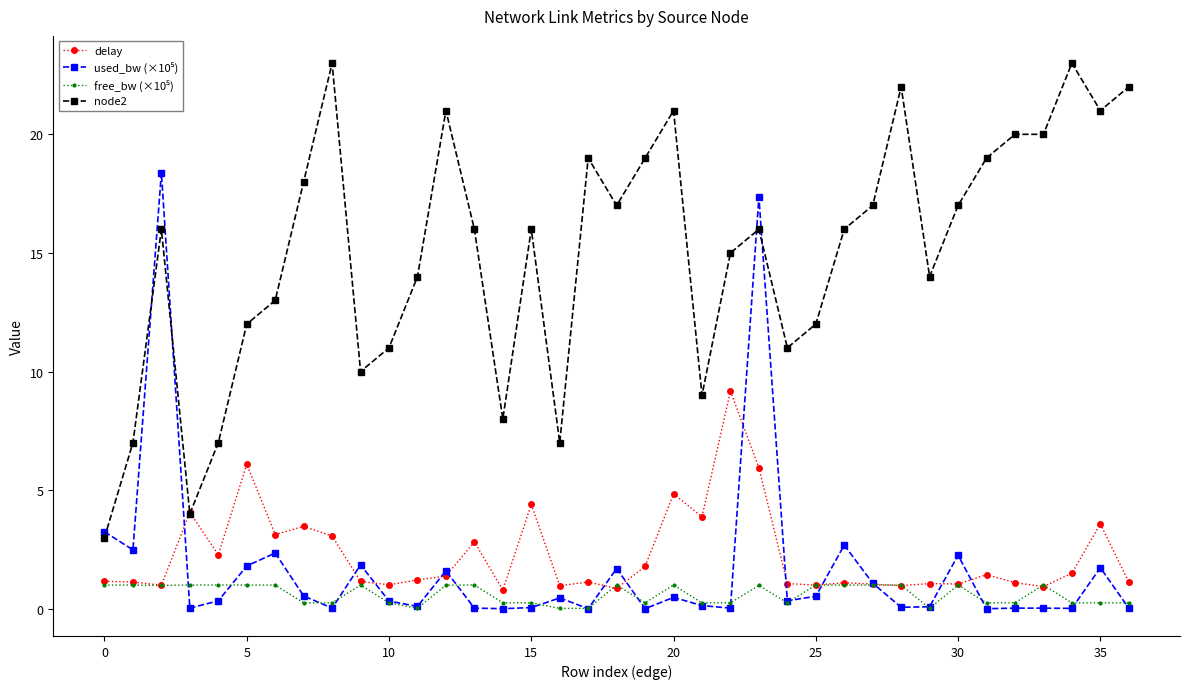

Which series has the widest spread of values?

node2